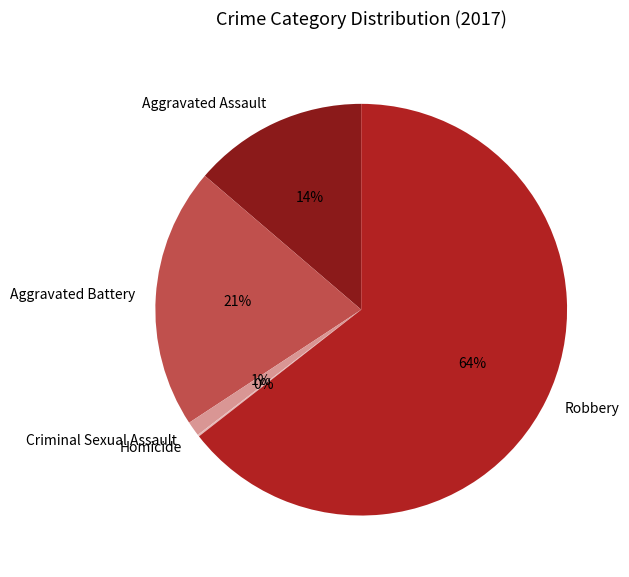

Does Robbery account for over 50% of the chart?

Yes